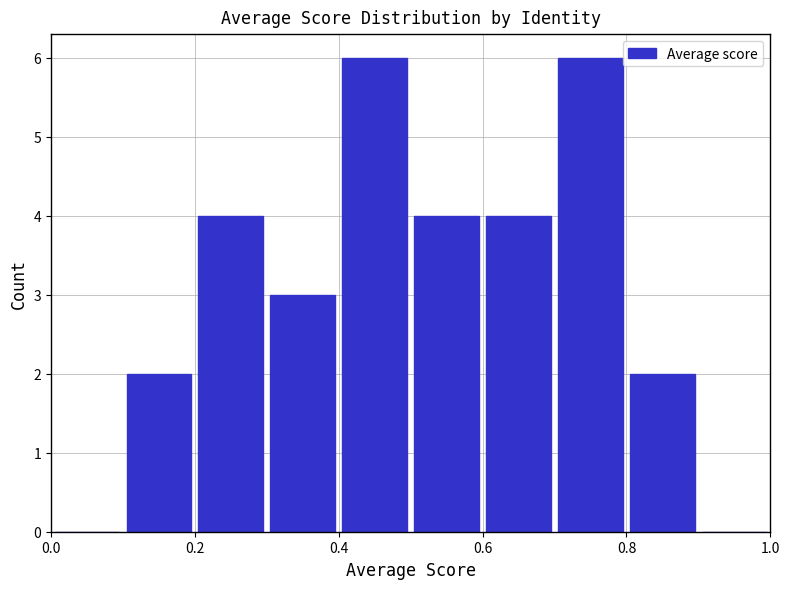

Reading left to right, transcribe this chart: for each bar, give the range it covers on the x-axis and its height. The values are not printed on the chart, so give them approximately, as read against the axis.

0.0 to 0.1: 0
0.1 to 0.2: 2
0.2 to 0.3: 4
0.3 to 0.4: 3
0.4 to 0.5: 6
0.5 to 0.6: 4
0.6 to 0.7: 4
0.7 to 0.8: 6
0.8 to 0.9: 2
0.9 to 1.0: 0